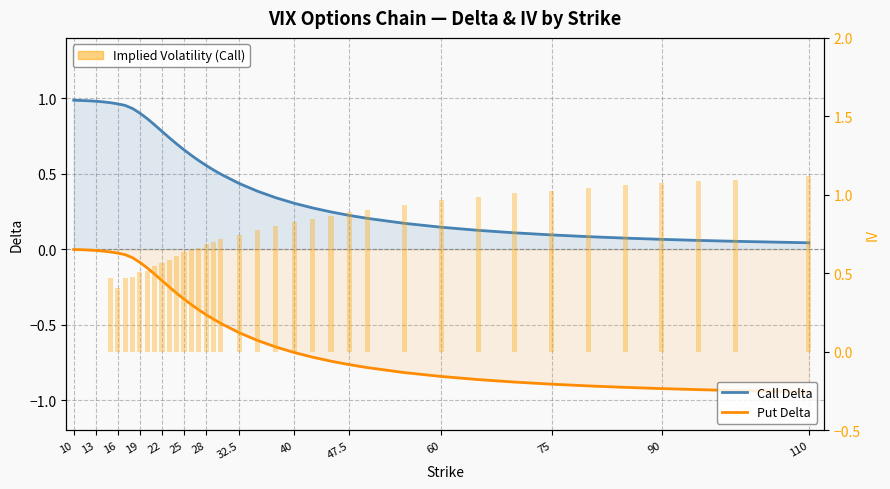

Reading left to right, extract all data points from this chart.

Call Delta: 1.0	1.0	1.0	1.0	1.0	1.0	1.0	1.0	0.9	0.9	0.9	0.8	0.8	0.7	0.7	0.7	0.6	0.6	0.6	0.5	0.5	0.4	0.4	0.3	0.3	0.3	0.2	0.2	0.2	0.2	0.1	0.1	0.1	0.1	0.1	0.1	0.1	0.1	0.1	0.0
Put Delta: -0.0	-0.0	-0.0	-0.0	-0.0	-0.0	-0.0	-0.0	-0.1	-0.1	-0.1	-0.2	-0.2	-0.3	-0.3	-0.3	-0.4	-0.4	-0.4	-0.5	-0.5	-0.6	-0.6	-0.6	-0.7	-0.7	-0.7	-0.8	-0.8	-0.8	-0.8	-0.9	-0.9	-0.9	-0.9	-0.9	-0.9	-0.9	-0.9	-0.9
Implied Volatility (Call): 0.0	0.0	0.0	0.0	0.0	0.5	0.4	0.5	0.5	0.5	0.5	0.5	0.6	0.6	0.6	0.6	0.6	0.7	0.7	0.7	0.7	0.7	0.8	0.8	0.8	0.8	0.9	0.9	0.9	0.9	1.0	1.0	1.0	1.0	1.0	1.1	1.1	1.1	1.1	1.1